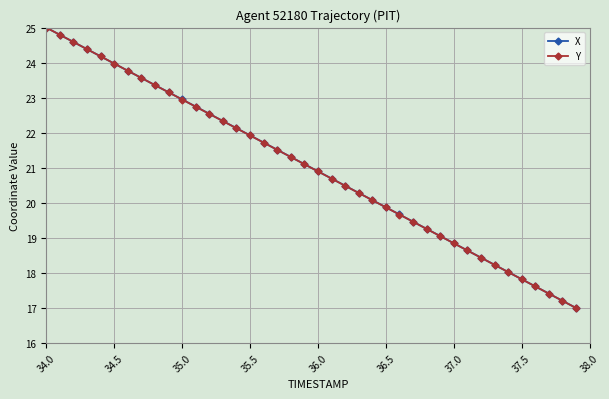

True or false: Y has more than 0 points higher than both neighbors.

False